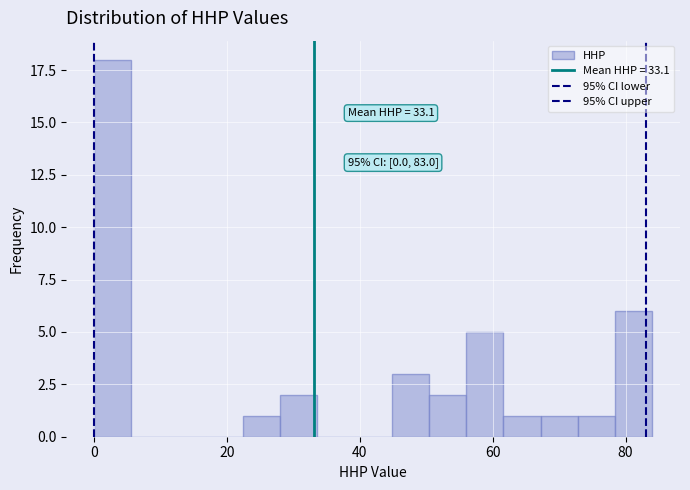

Read against the x-axis, roughly where is the centre of the tallest bar?

2